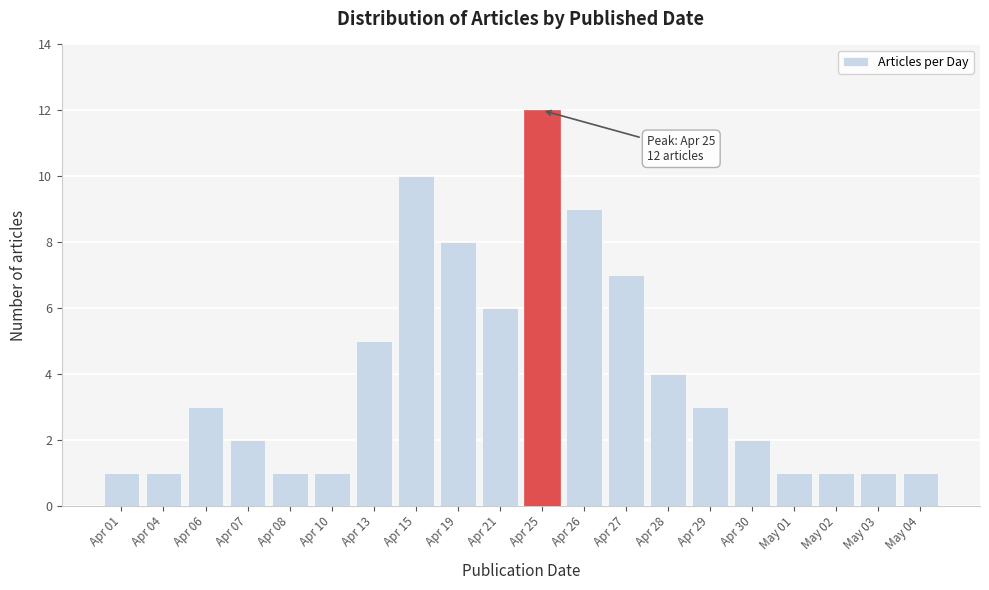

Reading left to right, what are all the values shown in this chart?

1	1	3	2	1	1	5	10	8	6	12	9	7	4	3	2	1	1	1	1